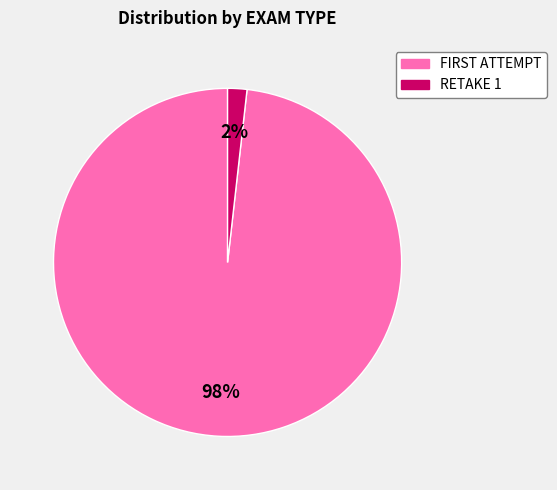

What is the smallest slice in the pie chart?

RETAKE 1